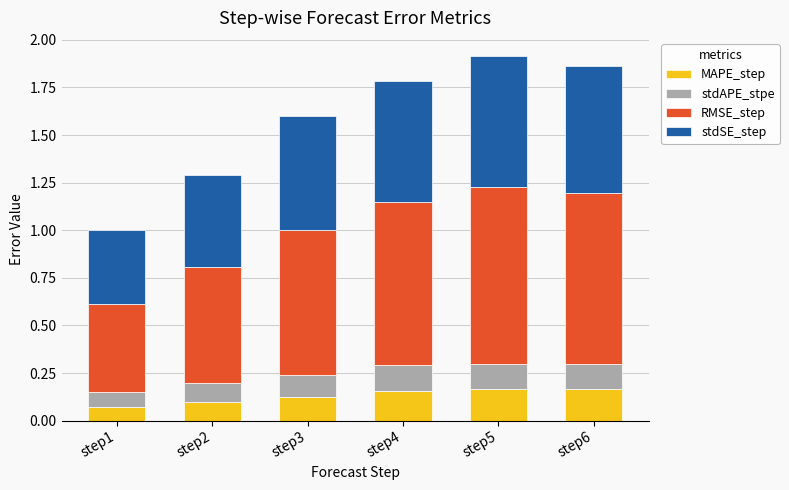

What is the total value across all series at step6?

1.9